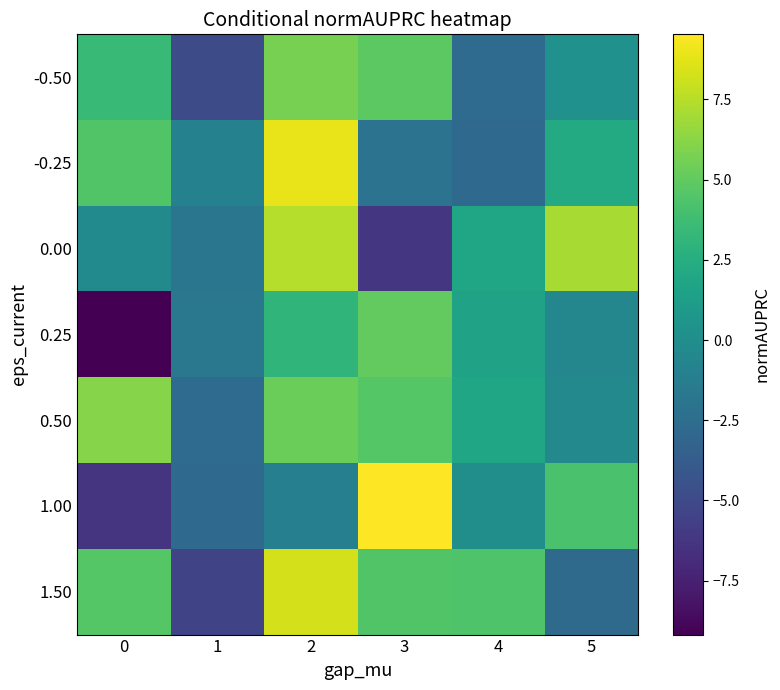

Reading right to left, what are all the values shown in this chart?

-0.50: 5=0.3	4=-2.6	3=4.8	2=5.7	1=-4.9	0=3.5
-0.25: 5=2.3	4=-2.8	3=-2.0	2=8.9	1=-1.0	0=4.5
0.00: 5=7.1	4=1.9	3=-6.2	2=7.5	1=-1.8	0=-0.3
0.25: 5=-0.5	4=1.6	3=5.1	2=3.0	1=-1.7	0=-9.2
0.50: 5=-0.4	4=1.9	3=4.6	2=5.3	1=-2.7	0=6.1
1.00: 5=4.2	4=0.1	3=9.5	2=-1.1	1=-2.8	0=-6.4
1.50: 5=-2.7	4=4.4	3=4.4	2=8.3	1=-5.3	0=4.6